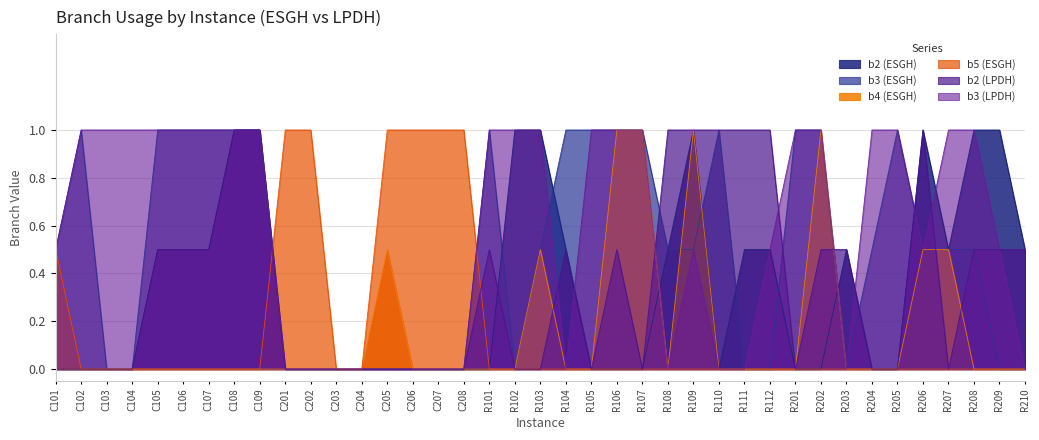

What are all the series names shown in the legend?

b2 (ESGH), b3 (ESGH), b4 (ESGH), b5 (ESGH), b2 (LPDH), b3 (LPDH)